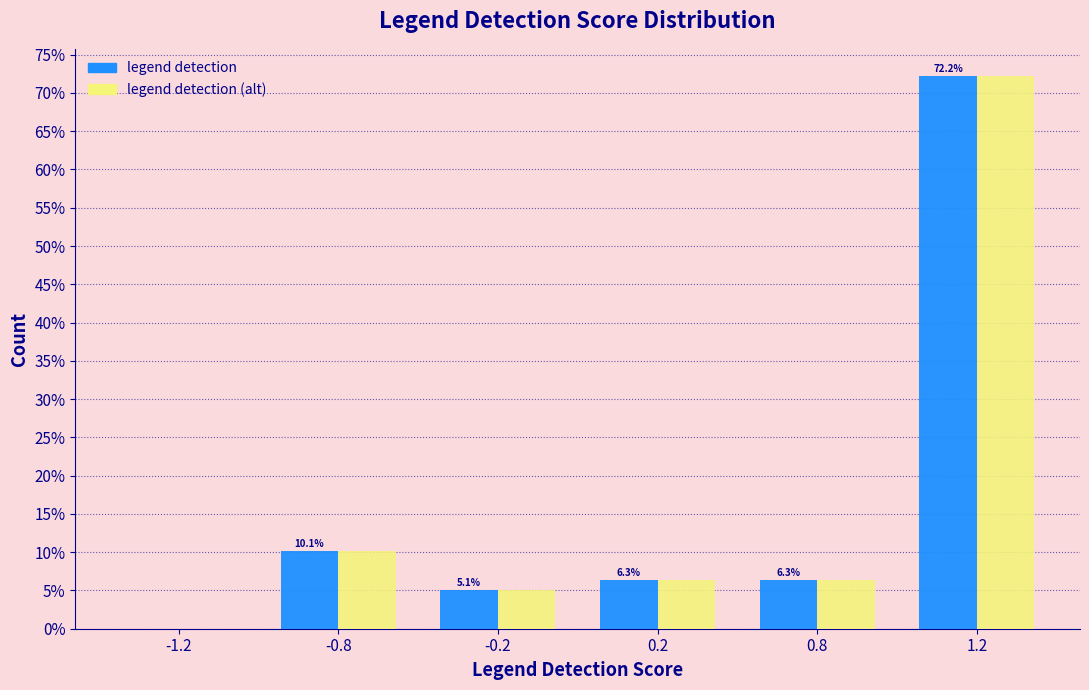

Reading right to left, what are all the values shown in this chart?

legend detection: 1.2=72.2	0.8=6.3	0.2=6.3	-0.2=5.1	-0.8=10.1	-1.2=0.0
legend detection (alt): 1.2=72.2	0.8=6.3	0.2=6.3	-0.2=5.1	-0.8=10.1	-1.2=0.0